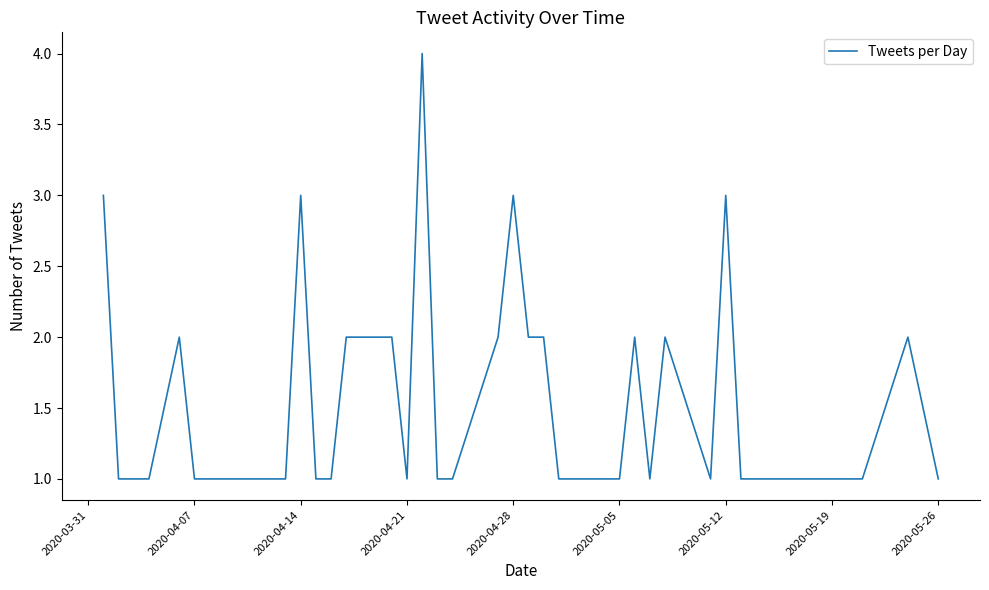

What is the maximum value shown in the chart?

4